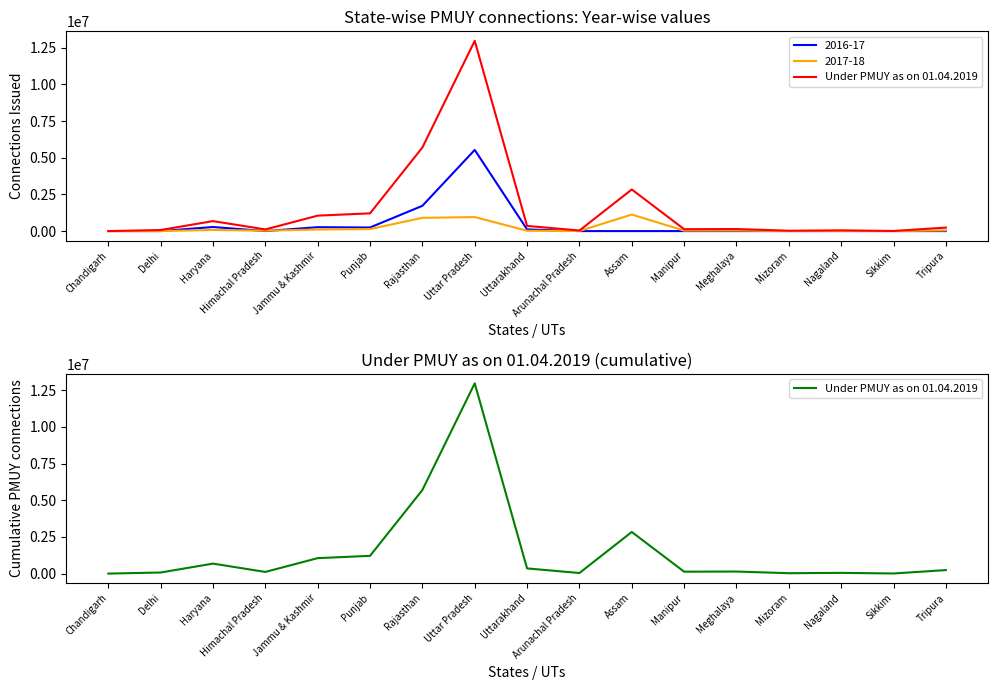

Where is the first local minimum?

Himachal Pradesh